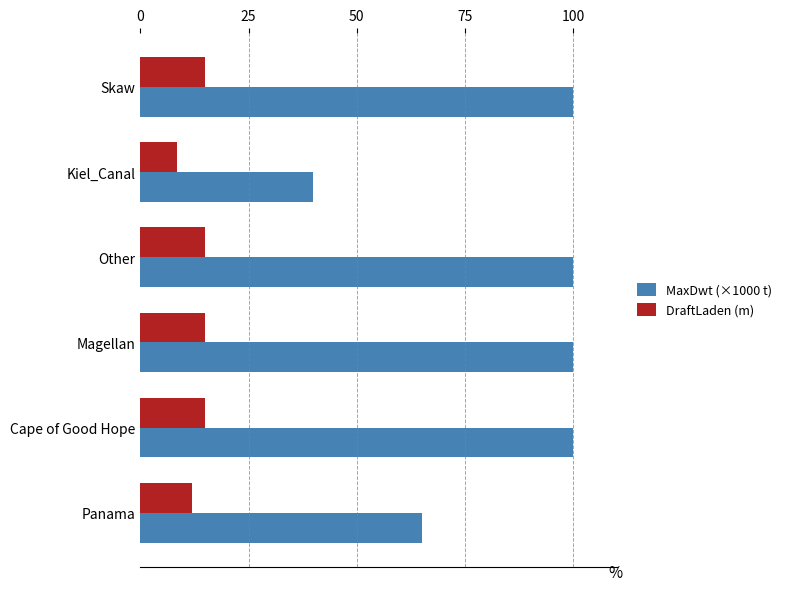

Which category has the lowest value in the DraftLaden (m) series?

Kiel_Canal